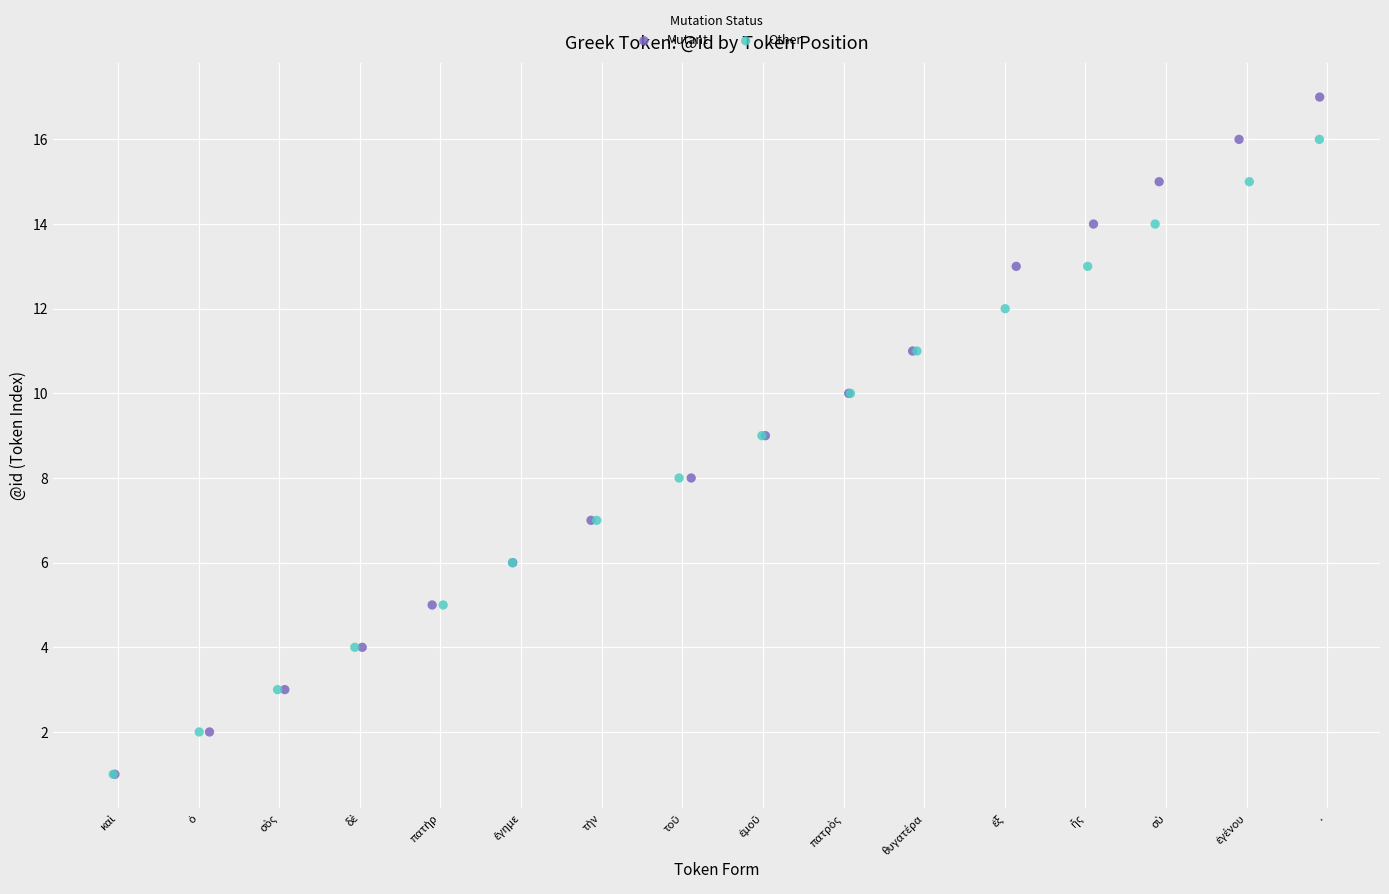

Which series reaches the maximum Y coordinate?

Mutant